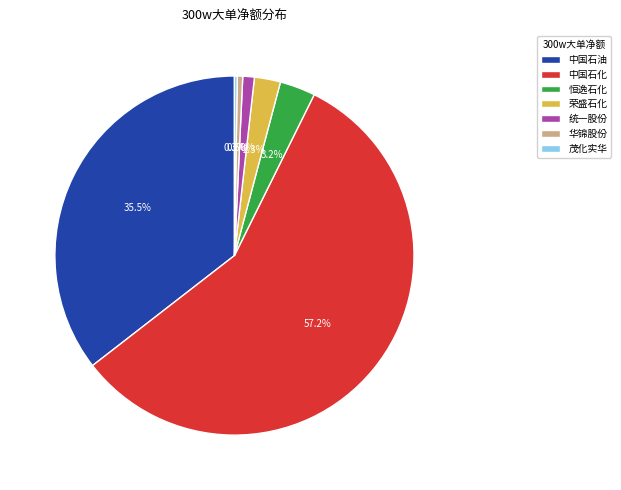

What is the ratio of the value at 中国石油 to the value at 恒逸石化?

11.1